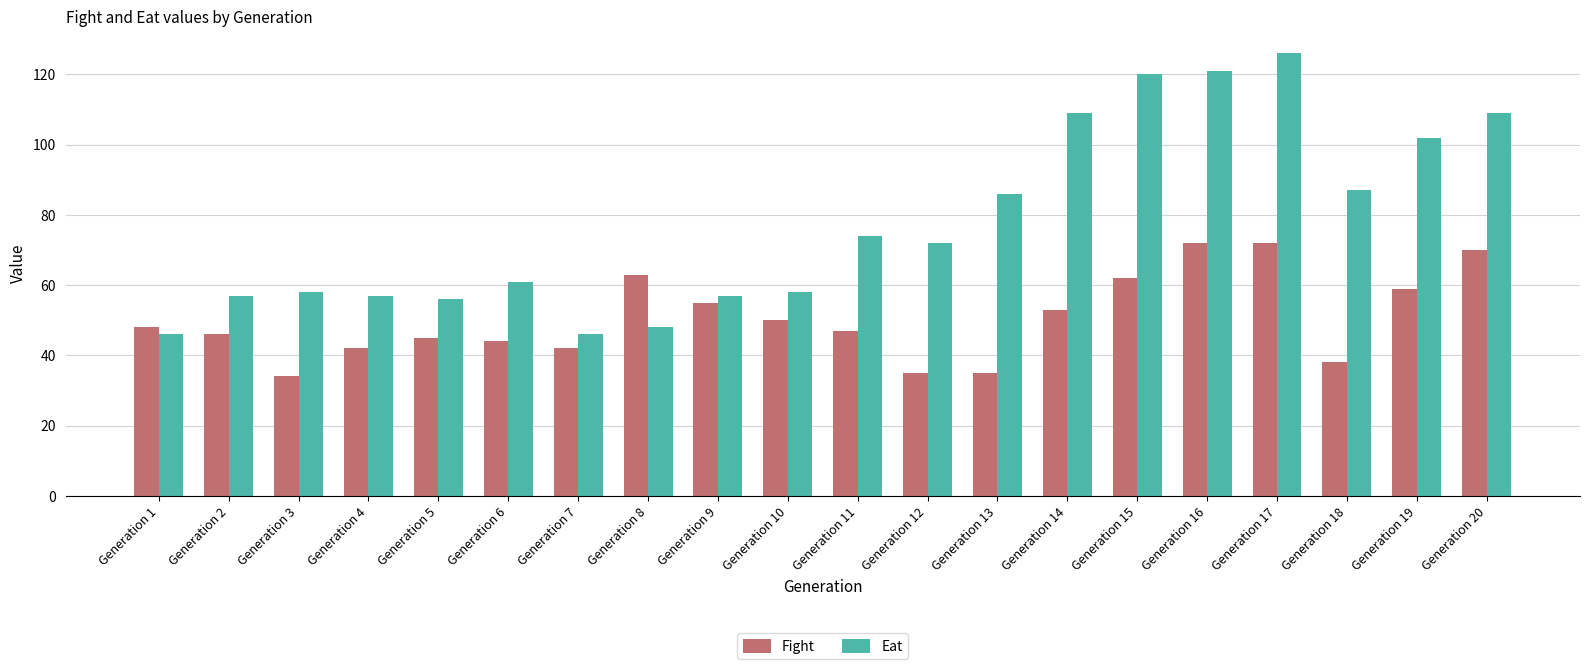

What is the difference between the second highest and minimum values in the Fight series?

38